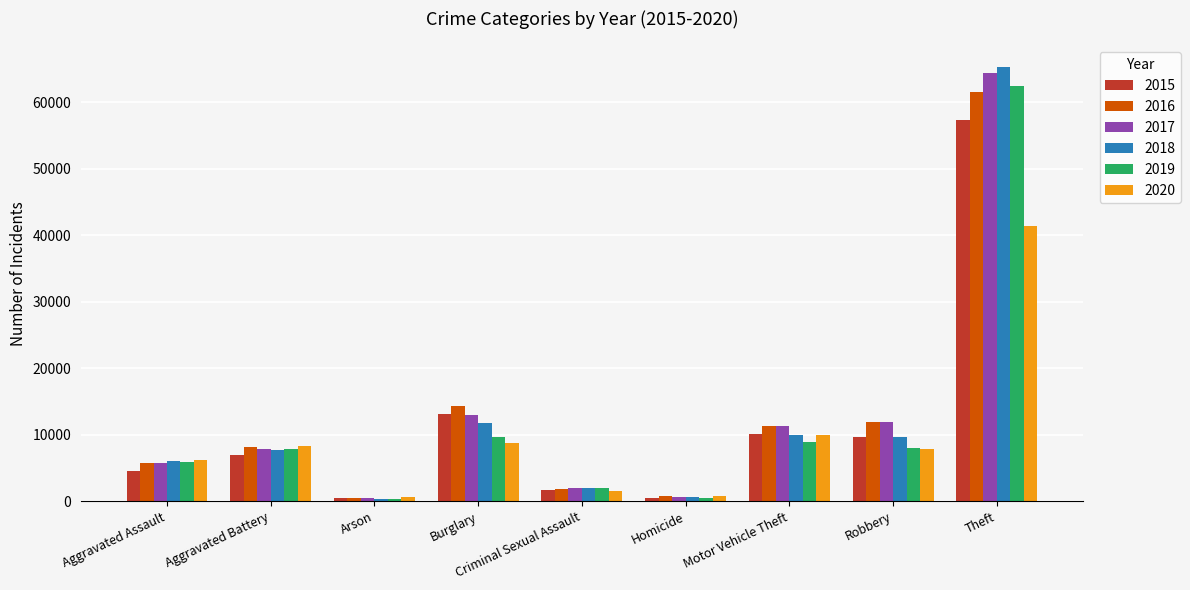

Is the value of 2018 at Arson greater than the value of 2020 at Burglary?

No